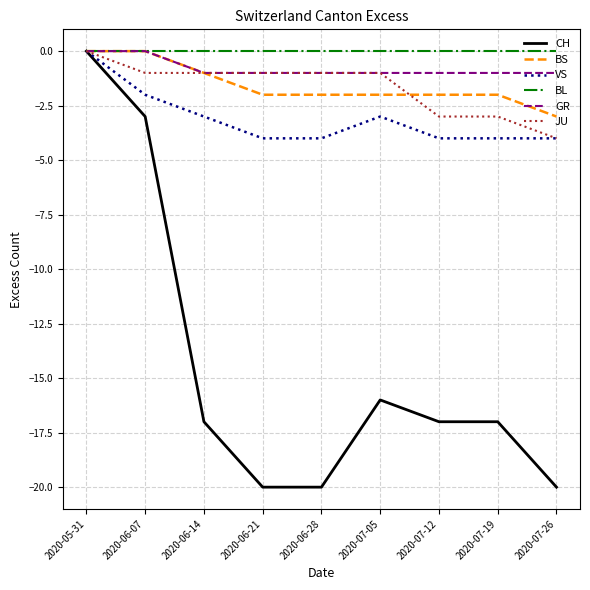

Where is CH nearest to the value -10?

2020-07-05